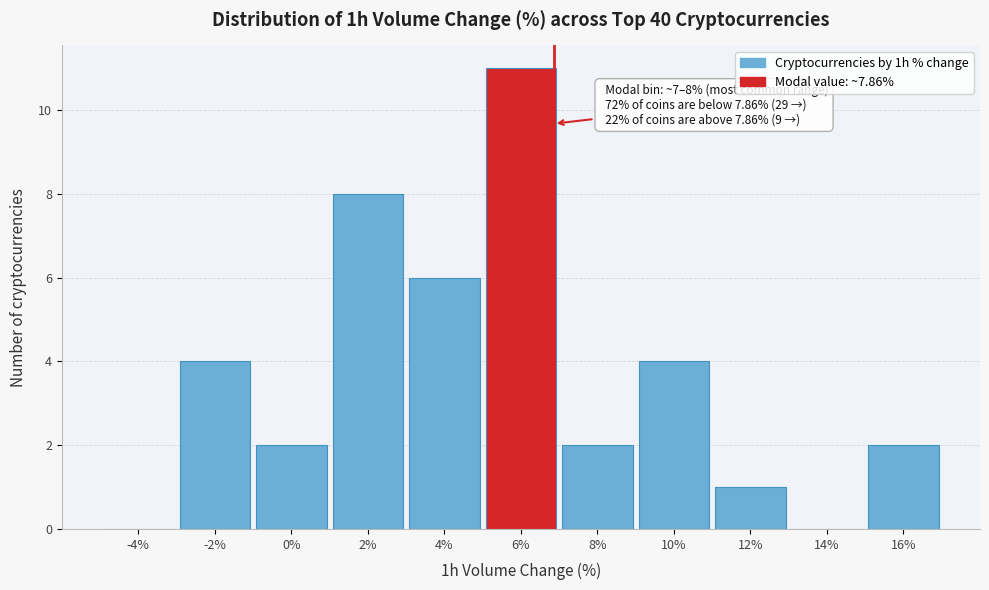

Reading left to right, extract all data points from this chart.

-4%=0	-2%=4	0%=2	2%=8	4%=6	6%=11	8%=2	10%=4	12%=1	14%=0	16%=2